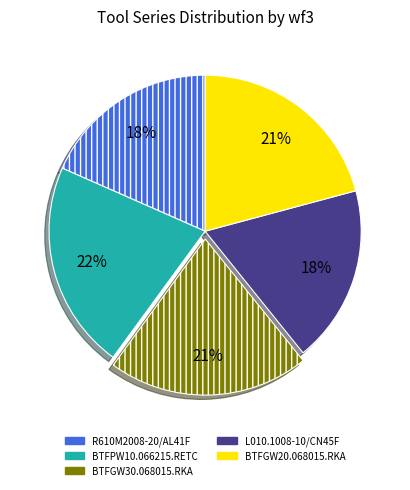

Do BTFPW10.066215.RETC and BTFGW20.068015.RKA together represent more than half of the pie?

No